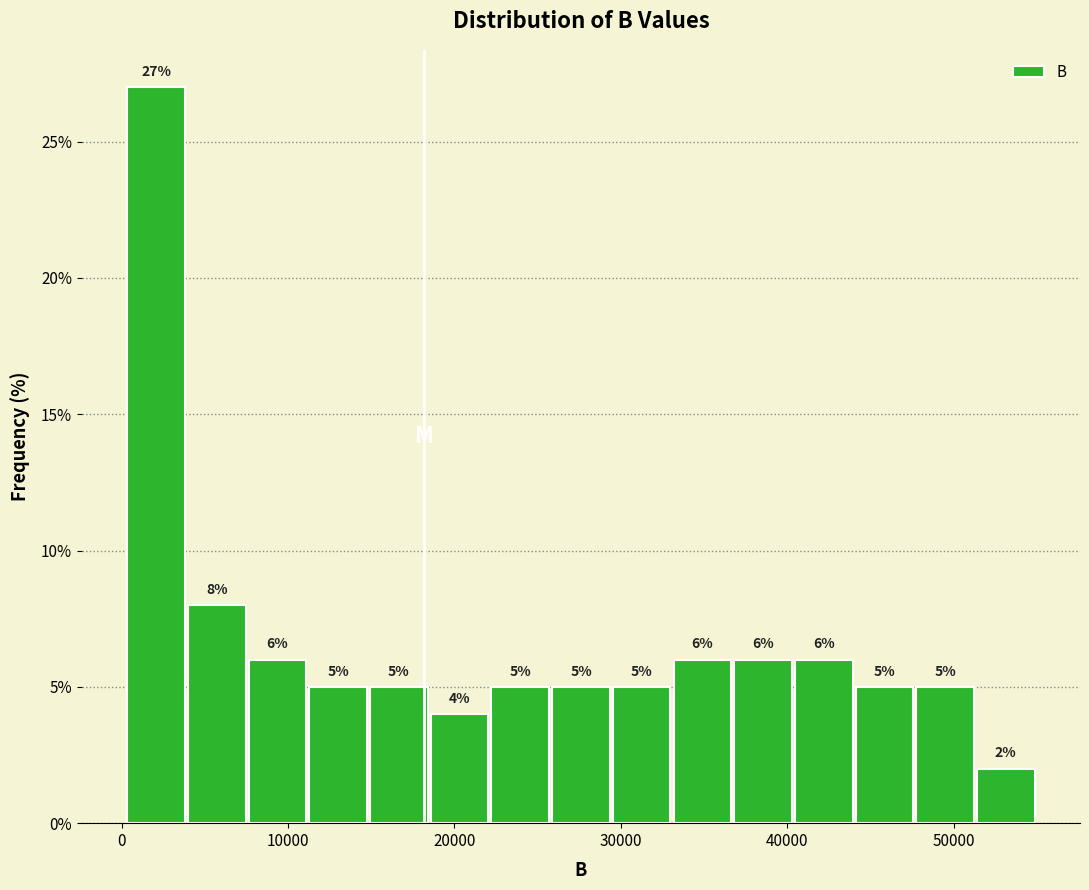

Read against the x-axis, roughly where is the centre of the tallest bar?

2000